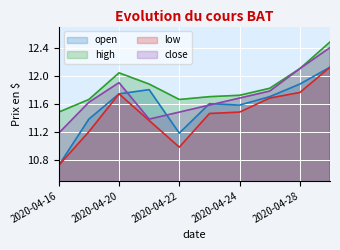

Is it true that open equals 11.6 at 2020-04-23?

True